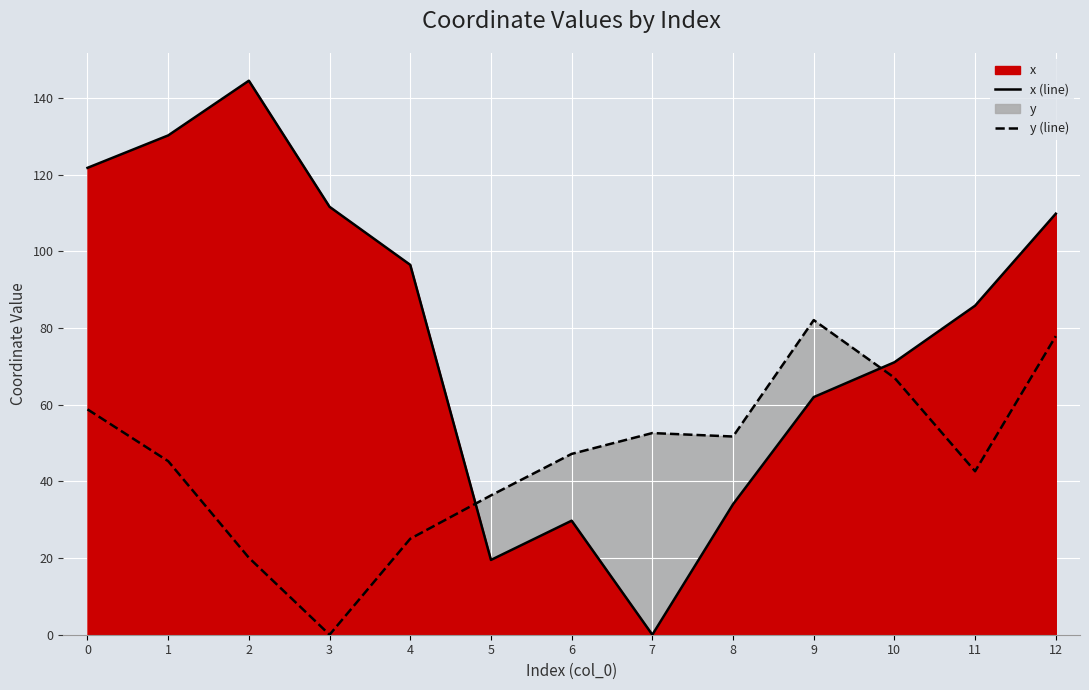

Reading left to right, extract all data points from this chart.

x (line): 121.7	130.2	144.5	111.6	96.4	19.5	29.7	0.0	34.0	62.0	71.0	85.8	109.8
y (line): 58.8	45.3	20.1	0.0	25.0	36.3	47.1	52.6	51.7	82.0	67.0	42.6	77.9